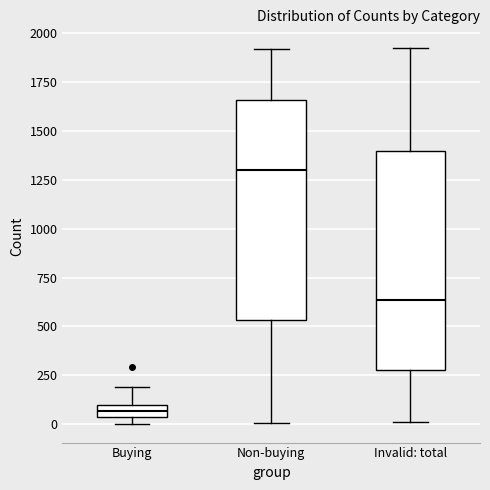

Where is the lower edge of the box for Buying on the y-axis? The values are not printed on the chart, so give them approximately, as read against the axis.

50